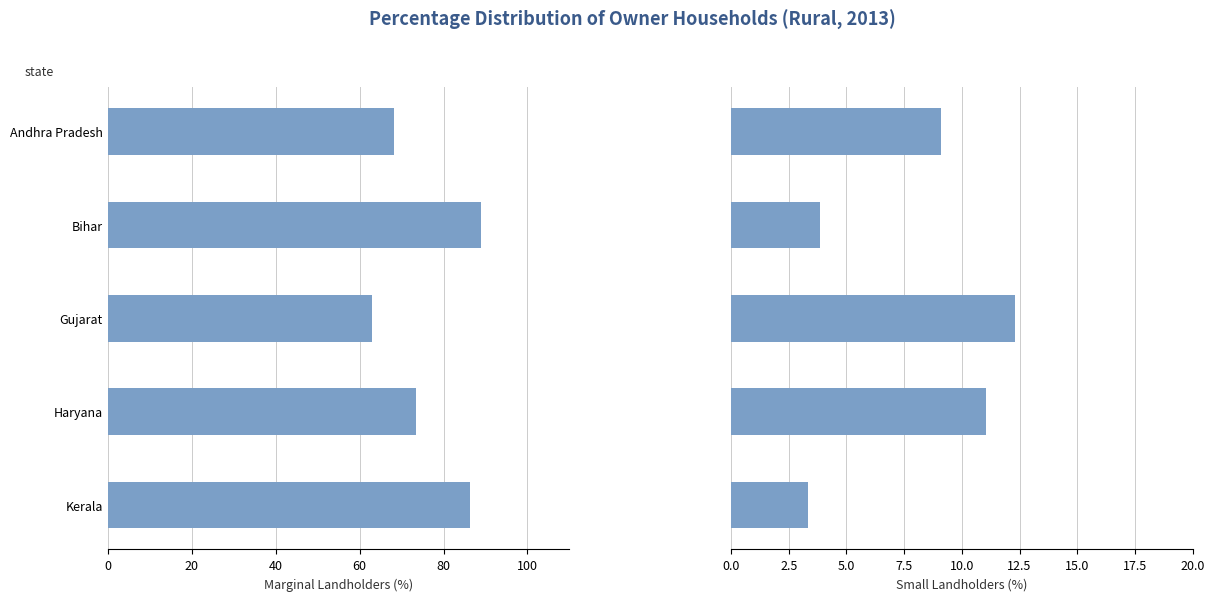

The value of Marginal at Haryana is 15.2. True or false?

False